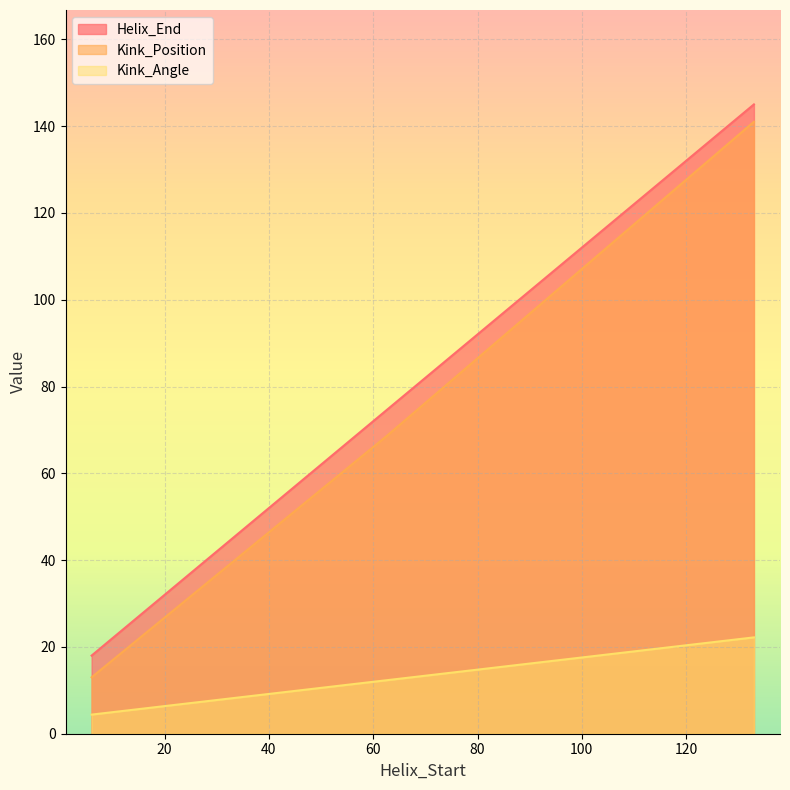

Is it true that Helix_End equals 74.0 at 62?

True